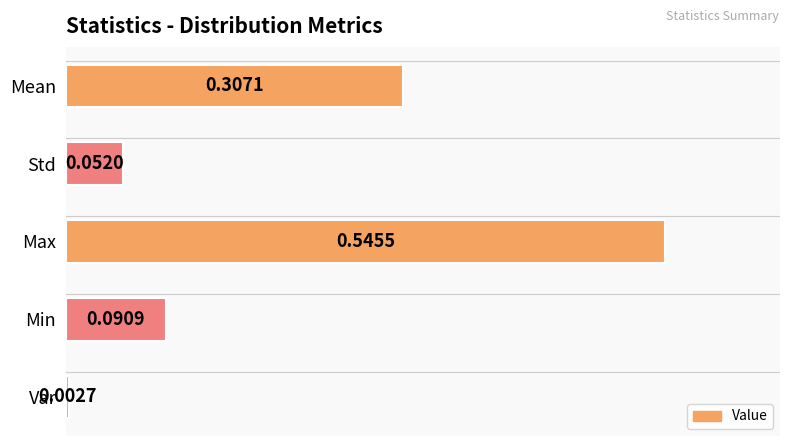

Which category has the highest value across all series?

Max